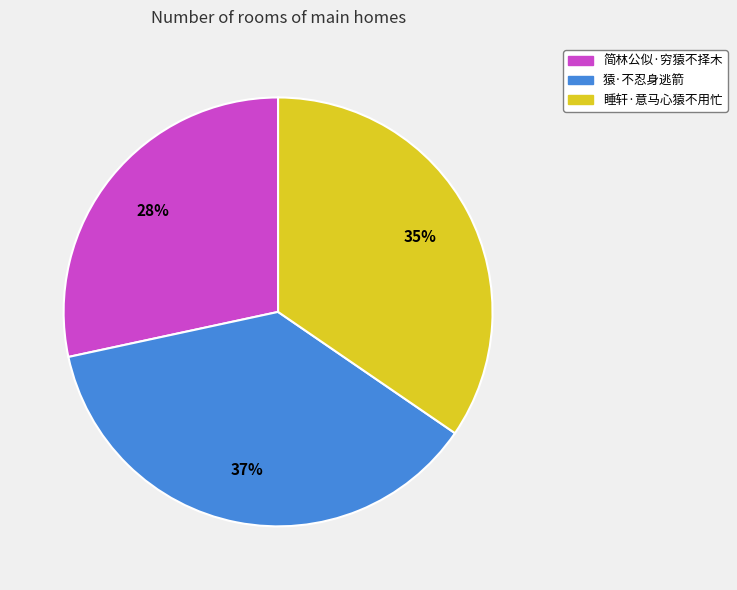

Which slice is the smallest?

简林公似·穷猿不择木